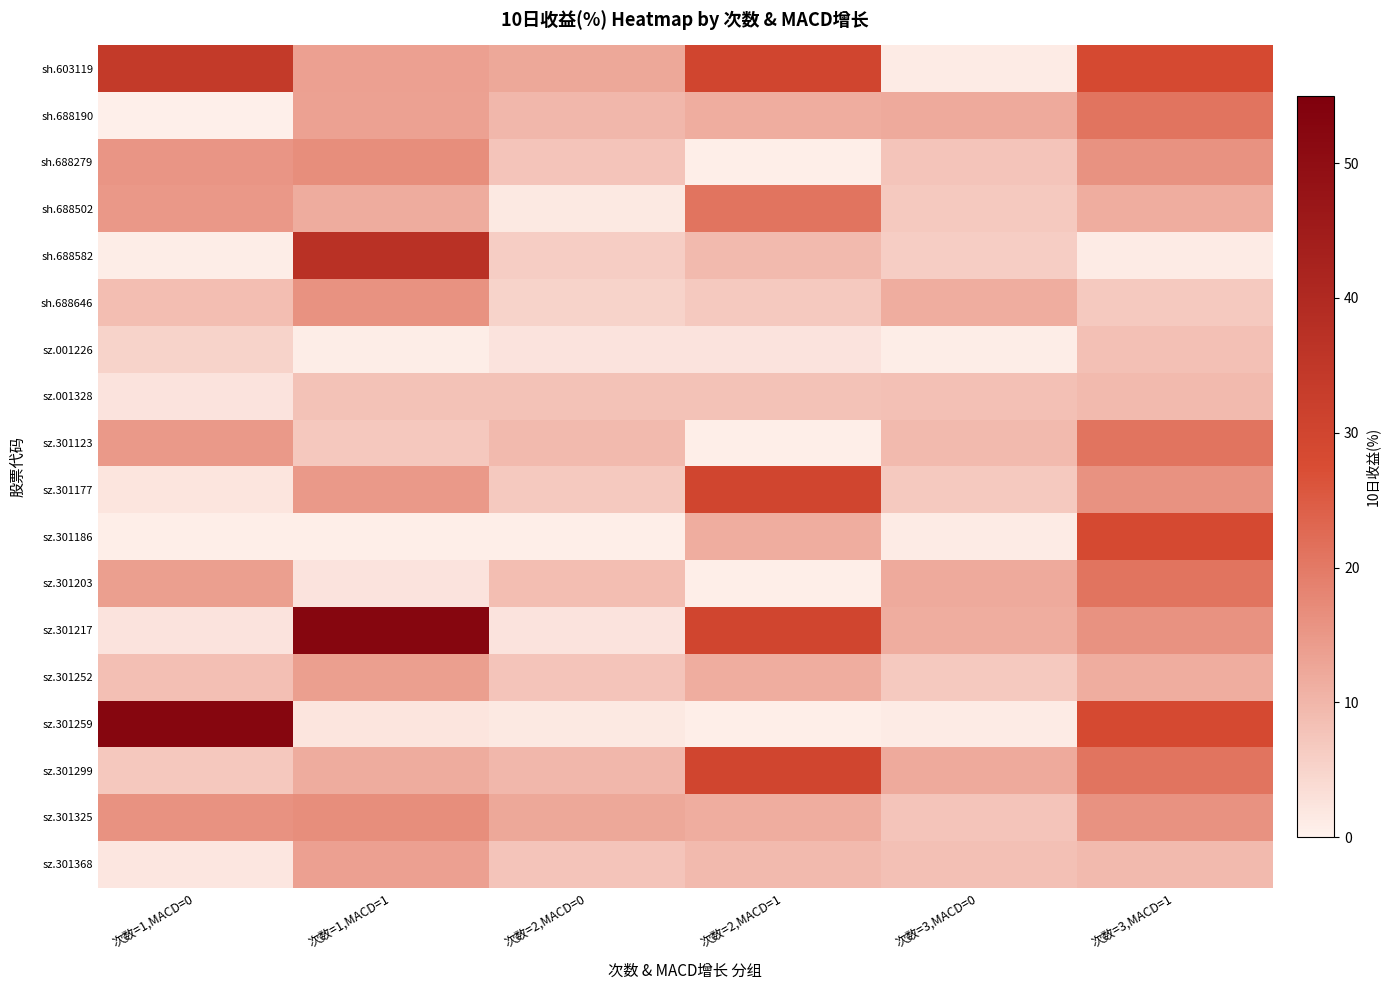

Which category has the highest value across all series?

次数=1,MACD=1